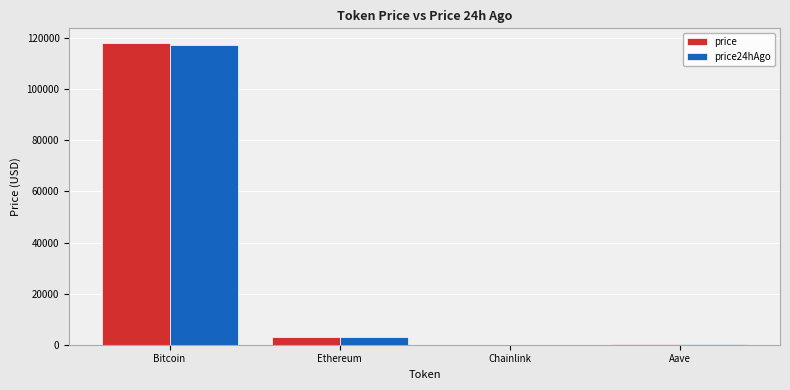

Between Bitcoin and Ethereum, which series saw the biggest shift?

price